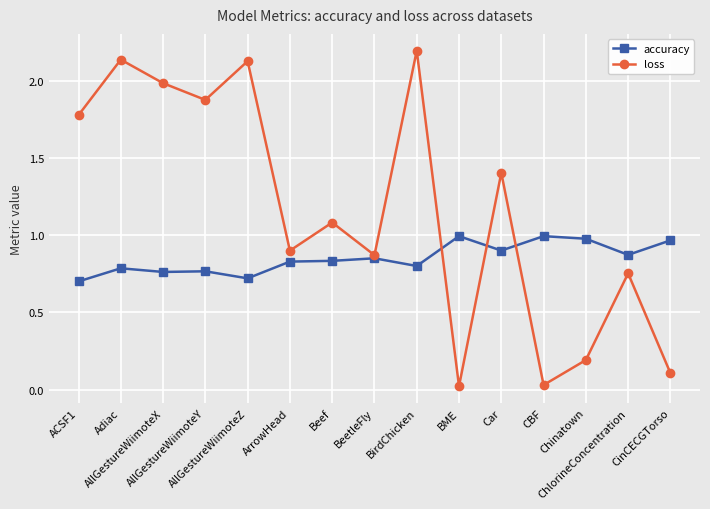

What is the label of the 5th point from the left?

AllGestureWiimoteZ